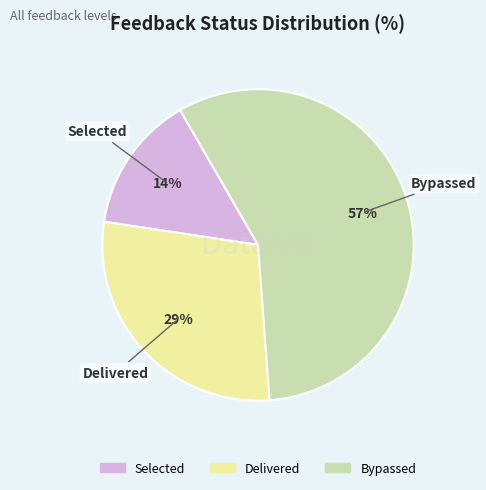

Which slice represents more than half of the pie?

Bypassed